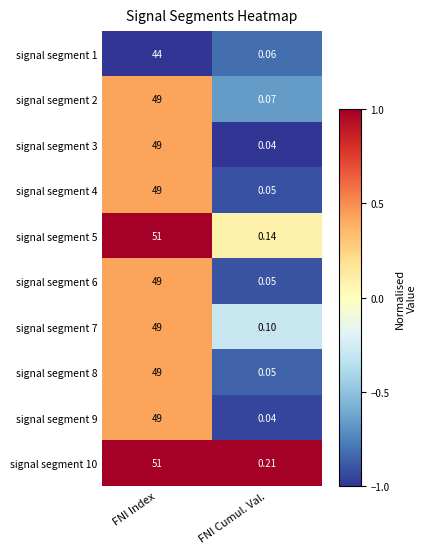

Where is signal segment 3 nearest to the value 24?

FNI Cumul. Val.